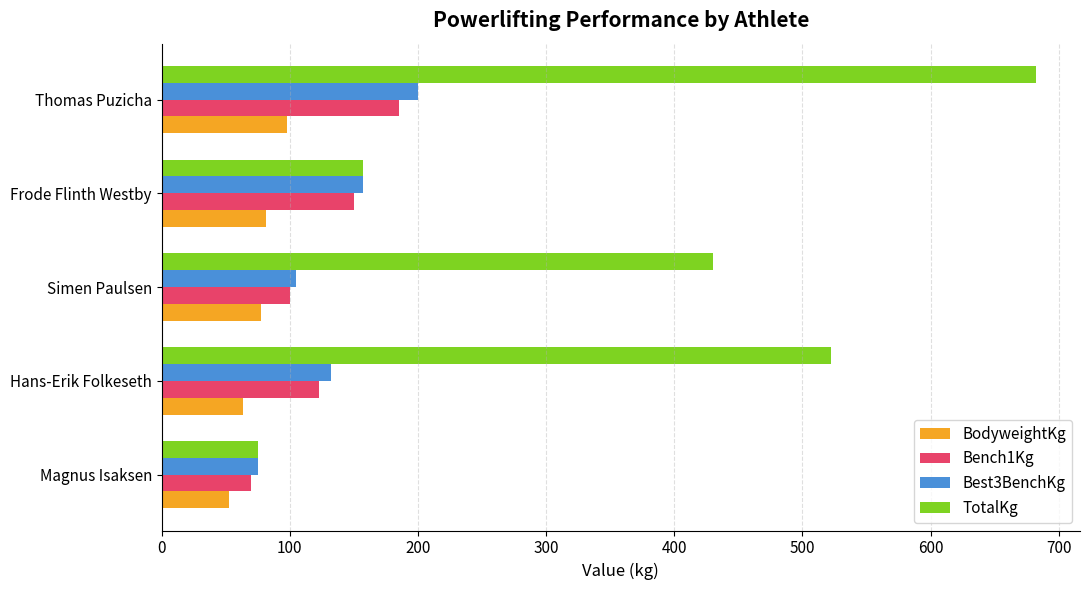

Which series has the largest total across all categories?

TotalKg